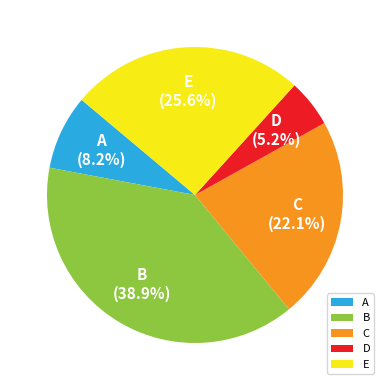

To the nearest percent, what is the average slice percentage?

20%